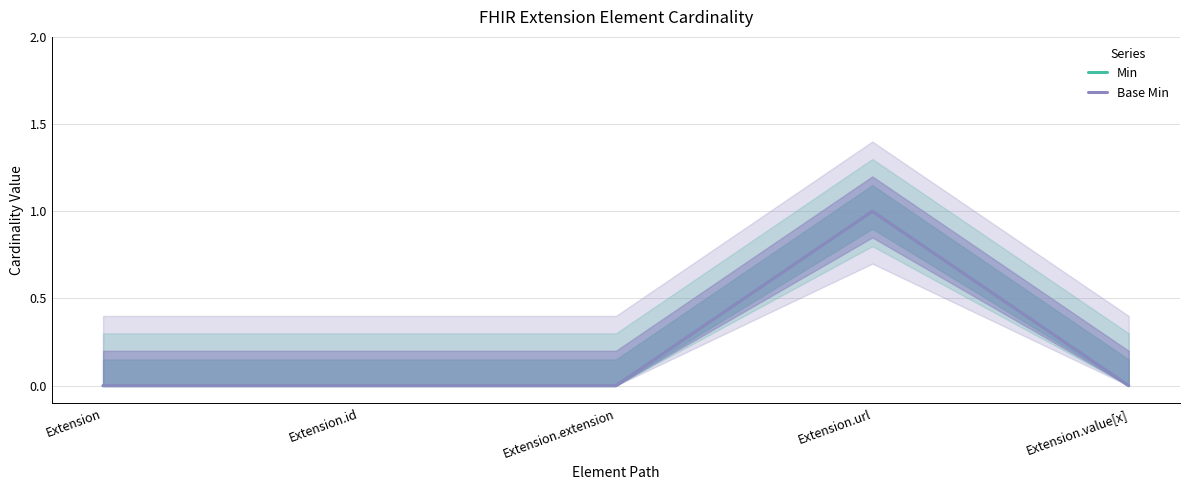

The value of Base Min at Extension.extension is 0. True or false?

True